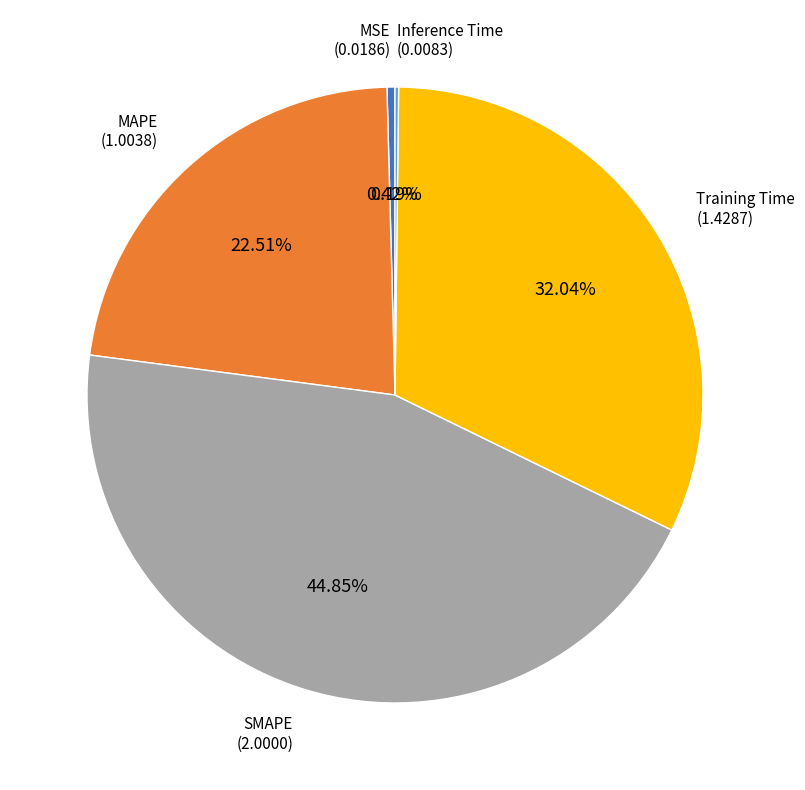

Is there a majority slice in this chart?

No